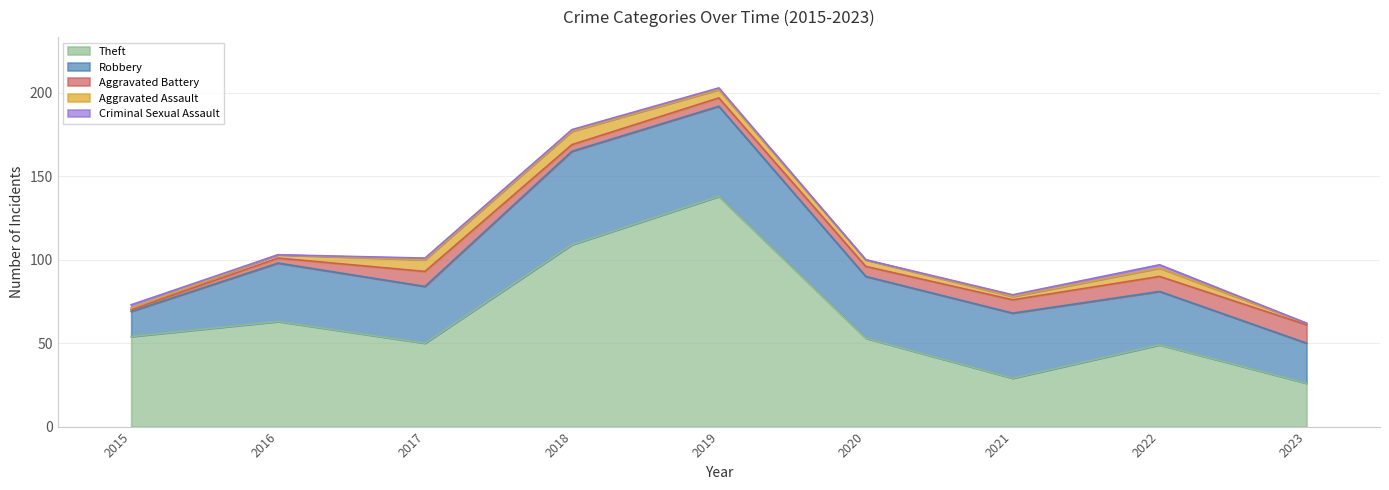

Does the chart display data point markers on the line(s)?

No